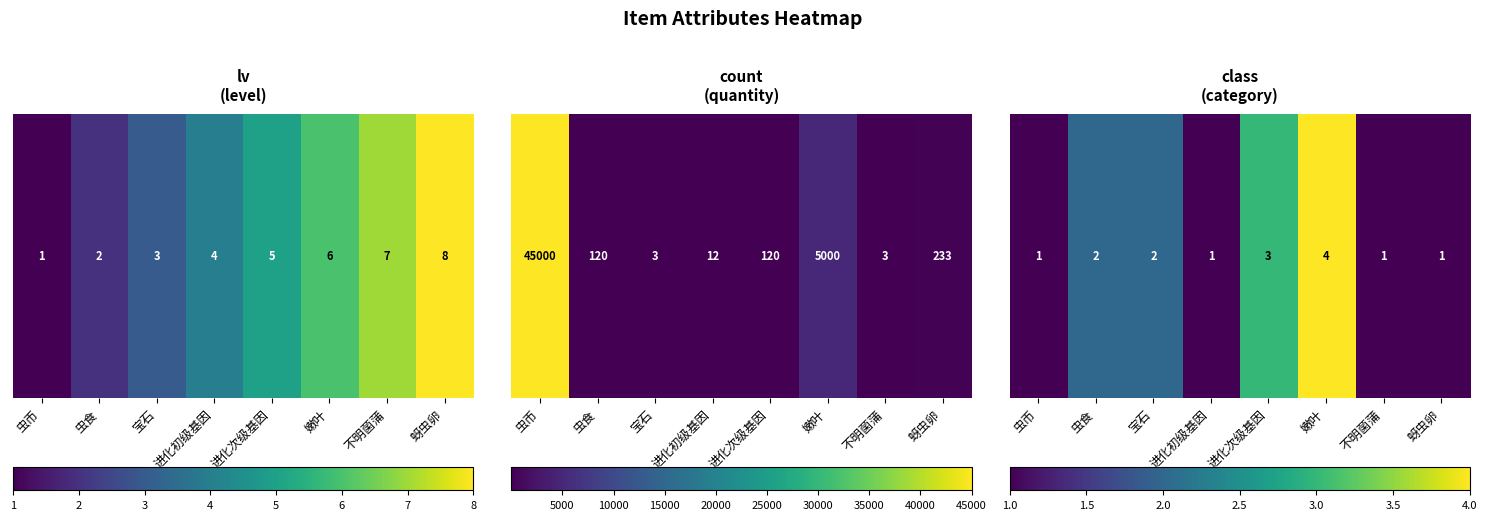

Is it true that the value at 蚜虫卵 is 1?

True